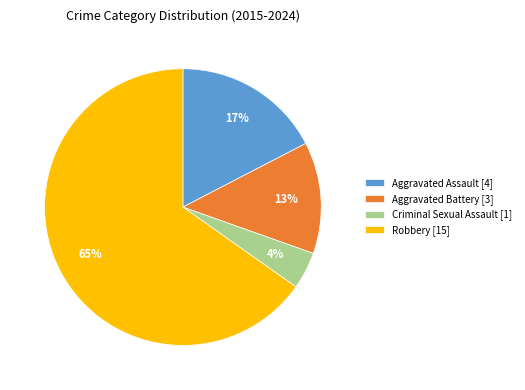

Combined, do Aggravated Assault and Criminal Sexual Assault account for over 50%?

No